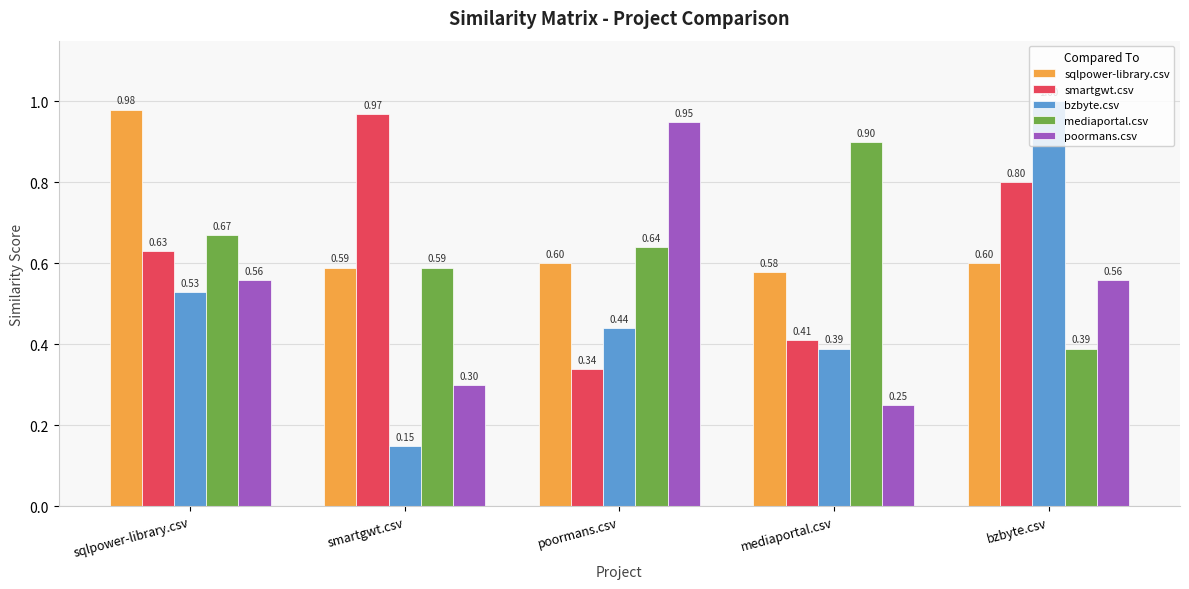

The value of sqlpower-library.csv at bzbyte.csv is 0.8. True or false?

False